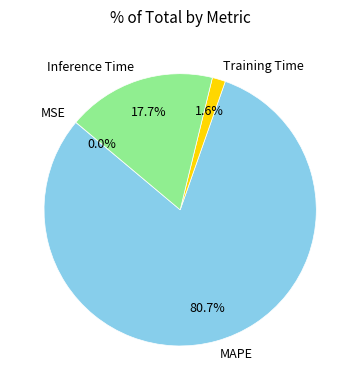

What percentage is NOT represented by Training Time?

98.4%